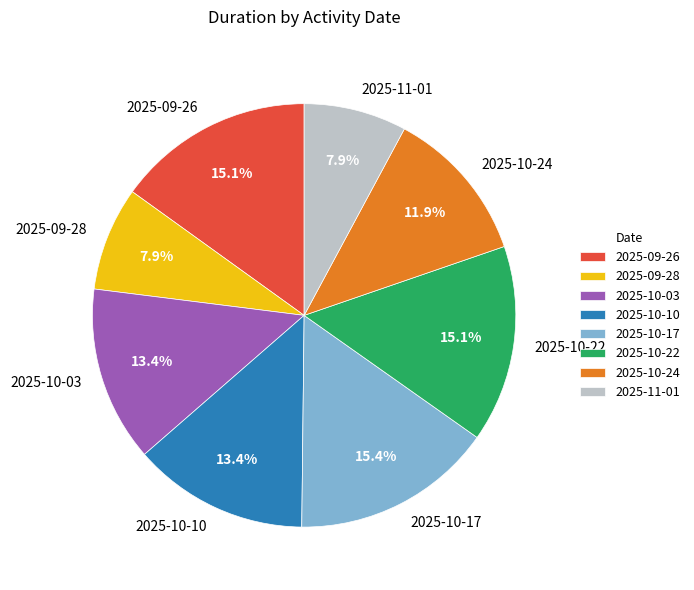

What is the ratio of the value at 2025-09-28 to the value at 2025-10-10?

0.6